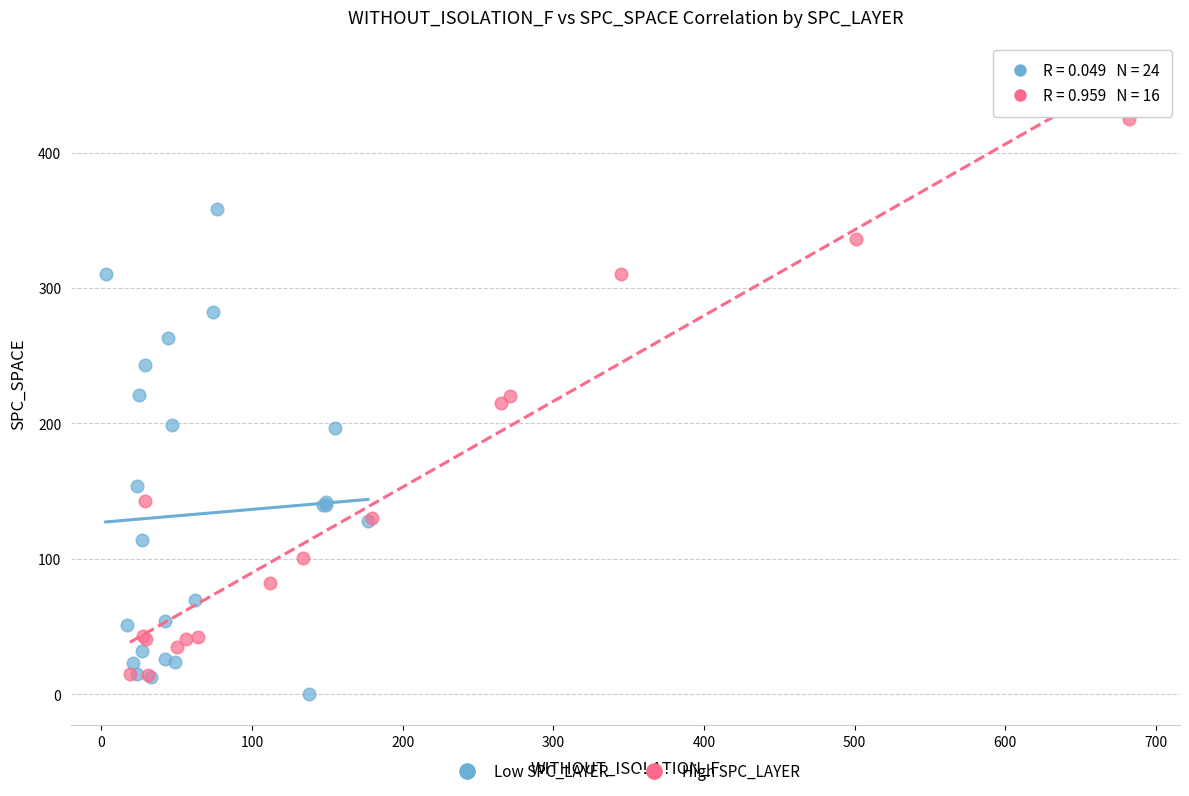

Which series has the widest spread of Y values?

High SPC_LAYER